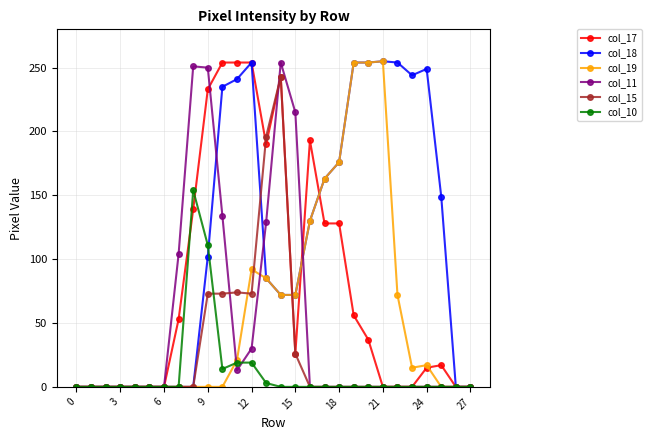

What is the maximum value shown in the chart?

255